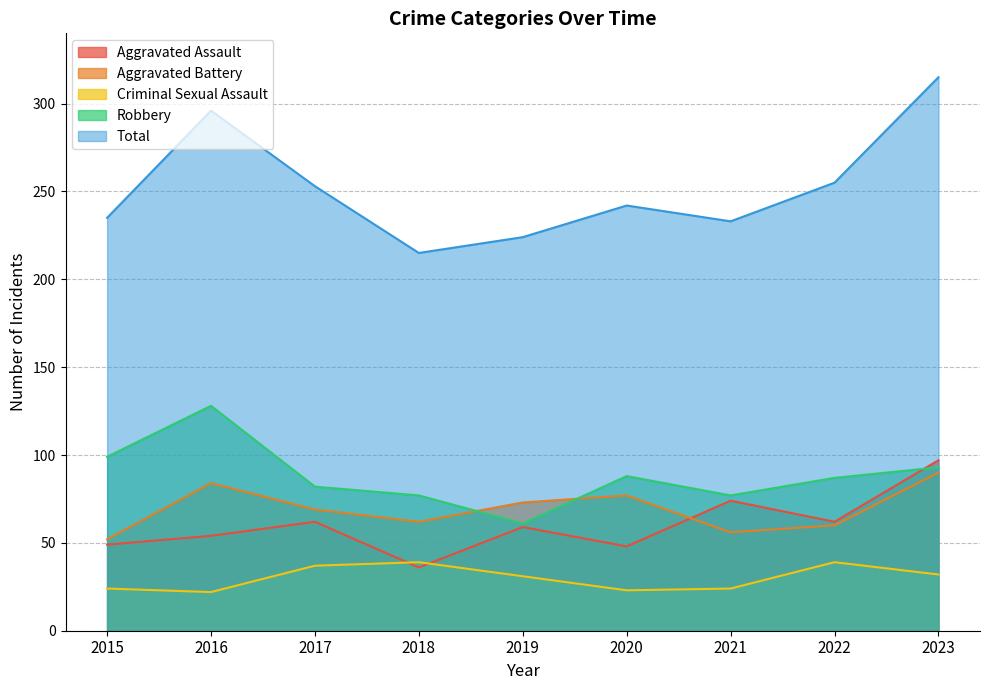

Between 2018 and 2019, which series saw the biggest shift?

Aggravated Assault